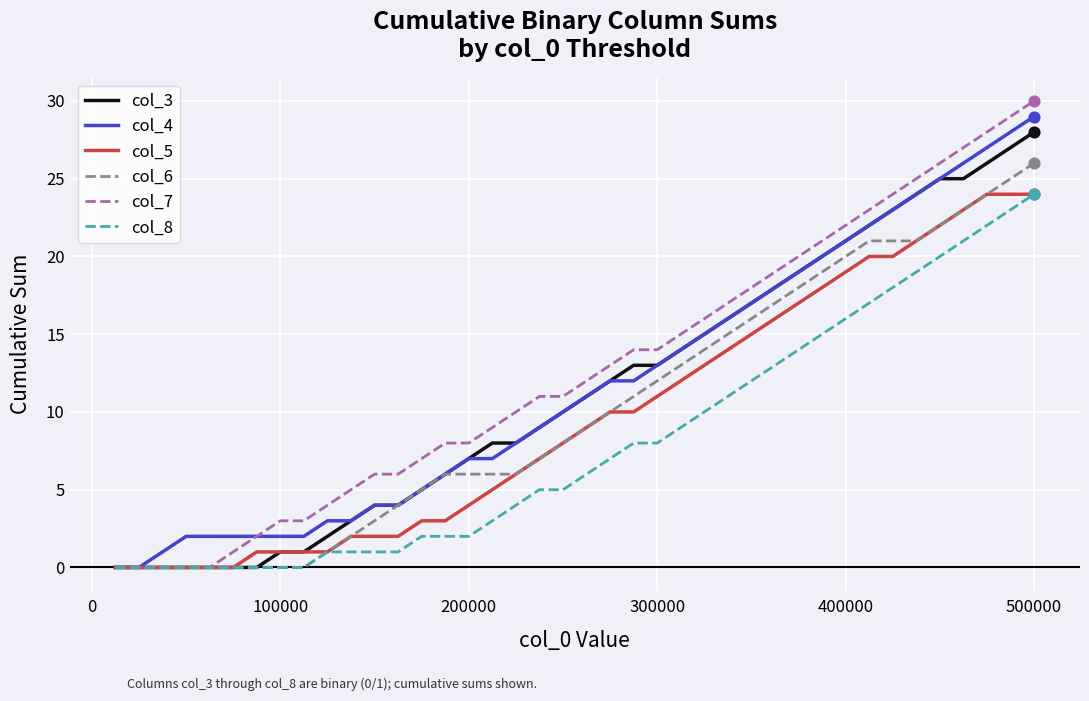

Which series has the largest range (max minus min)?

col_7